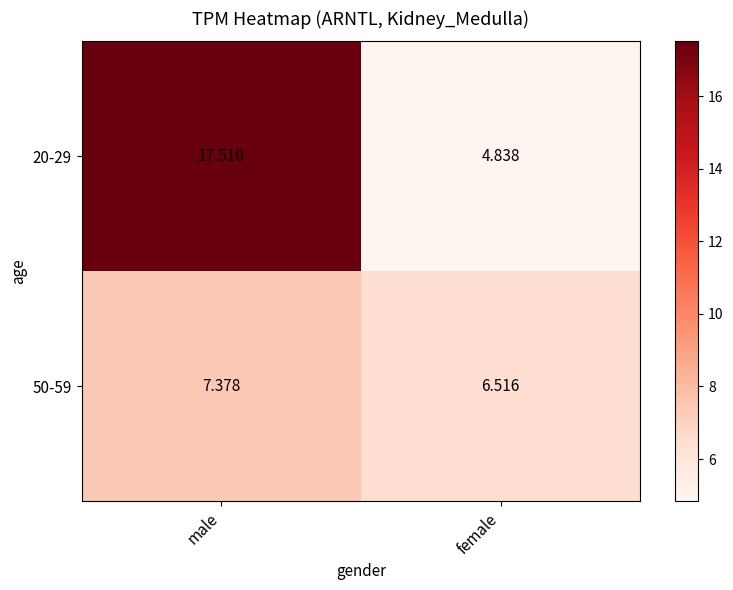

Is the value of 20-29 at male greater than the value of 50-59 at female?

Yes